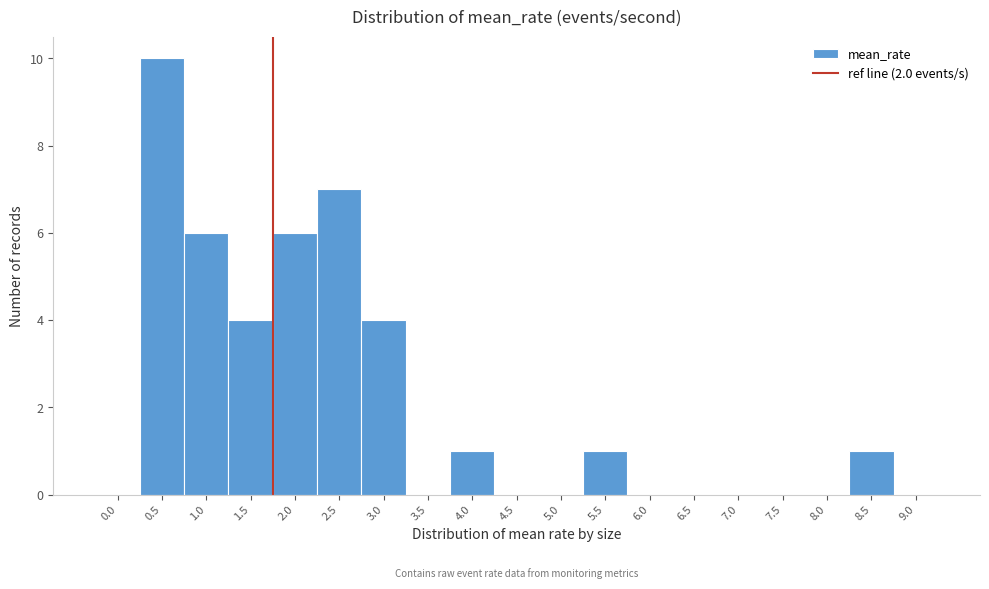

Reading right to left, transcribe all the data shown in this chart.

9.0=0	8.5=1	8.0=0	7.5=0	7.0=0	6.5=0	6.0=0	5.5=1	5.0=0	4.5=0	4.0=1	3.5=0	3.0=4	2.5=7	2.0=6	1.5=4	1.0=6	0.5=10	0.0=0